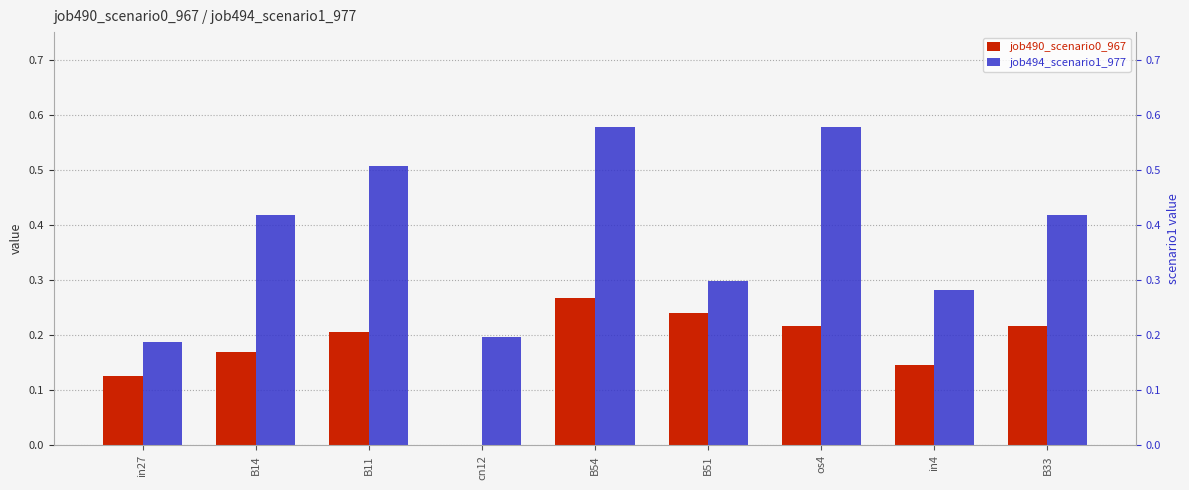

What is the value of the job490_scenario0_967 bar at the 9th from the left?

0.2